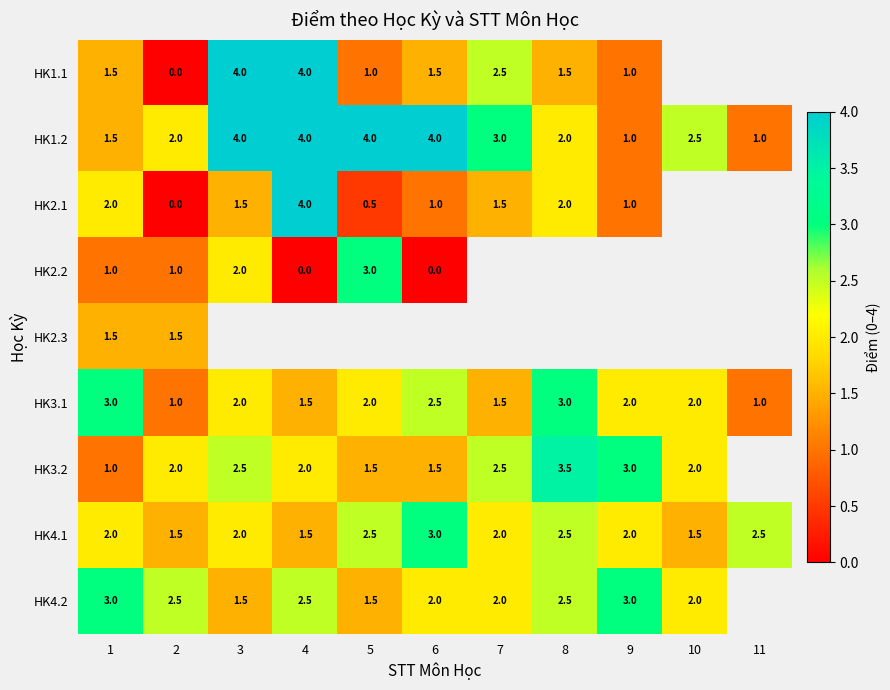

True or false: HK3.2 has a value of 0.8 at 4.

False